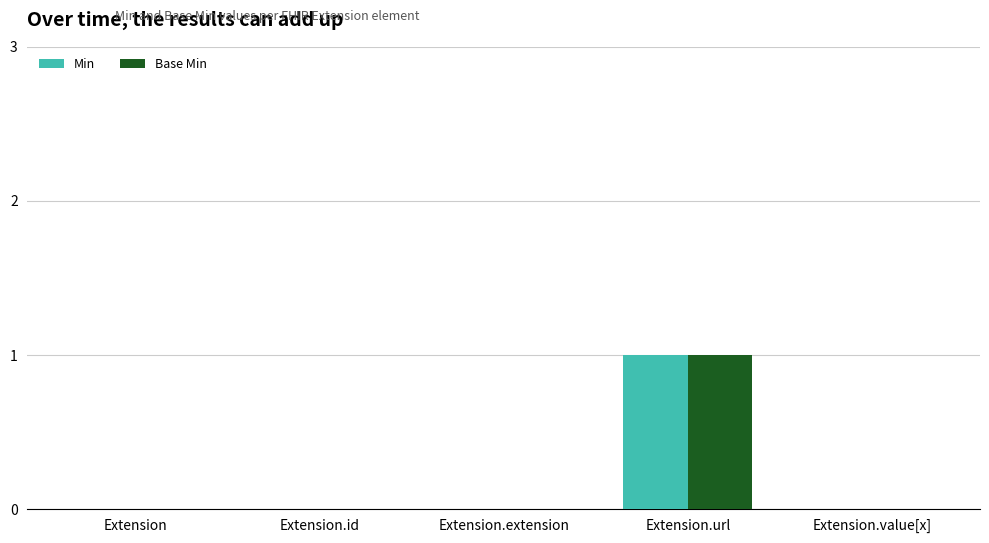

How many categories are shown in the chart?

5